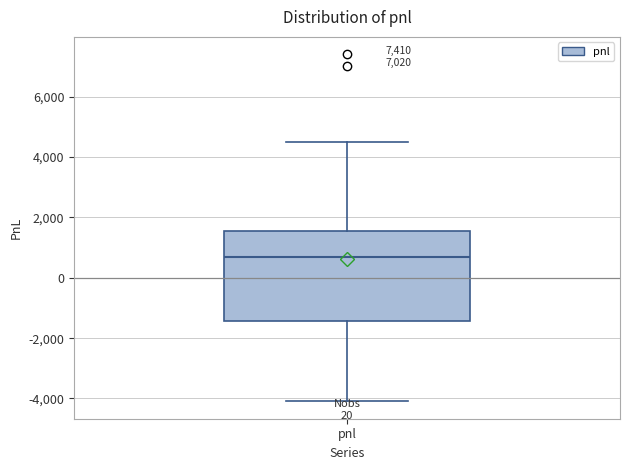

Transcribe this box plot: give where the median line is, the range the box spans, and where the two whiskers end, as read against the y-axis. The values are not printed on the chart, so give them approximately, as read against the axis.

median 600, box -1400 to 1600, whiskers -4000 to 4400